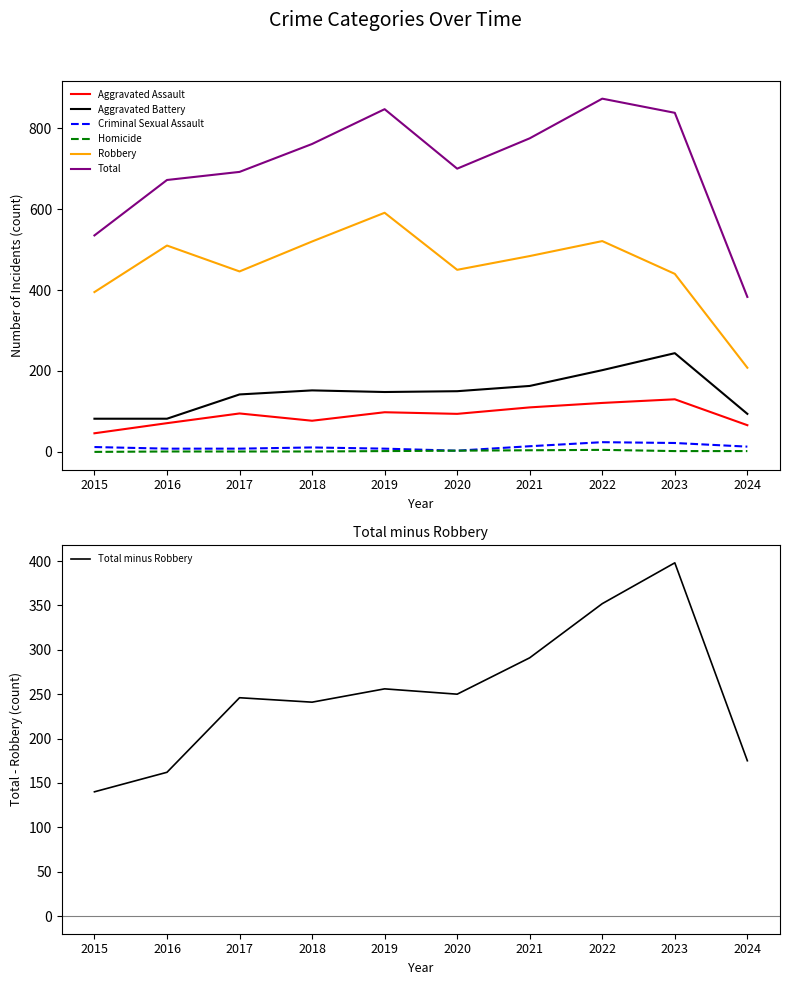

Which has a higher value, 2022 or 2017?

2022